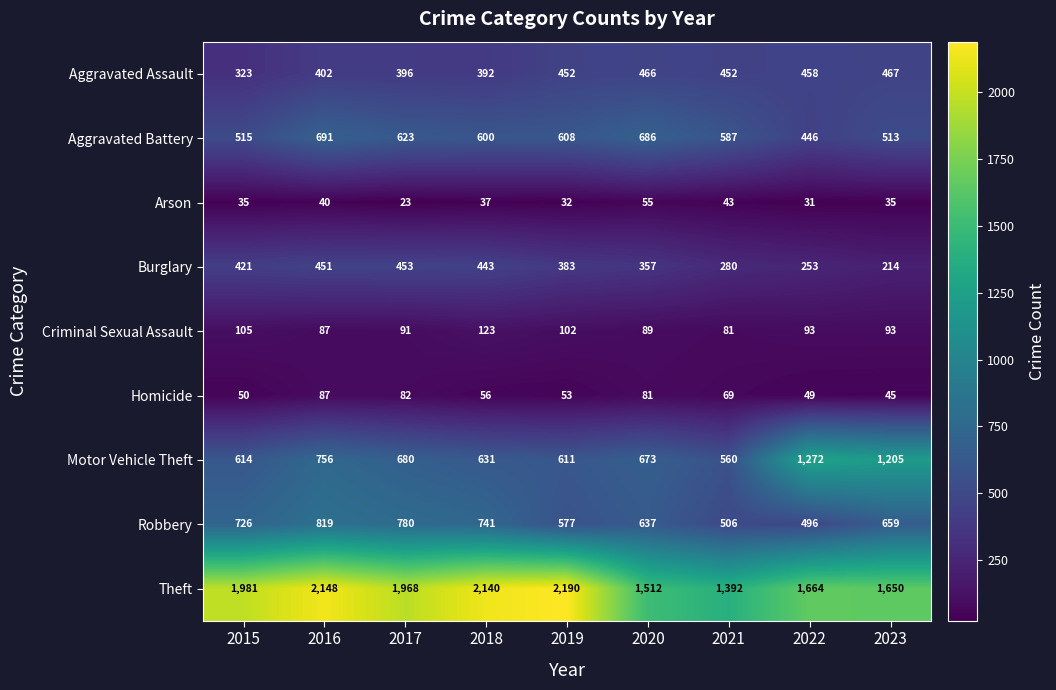

What value does the Burglary series have at 2017, to the nearest 10?

450